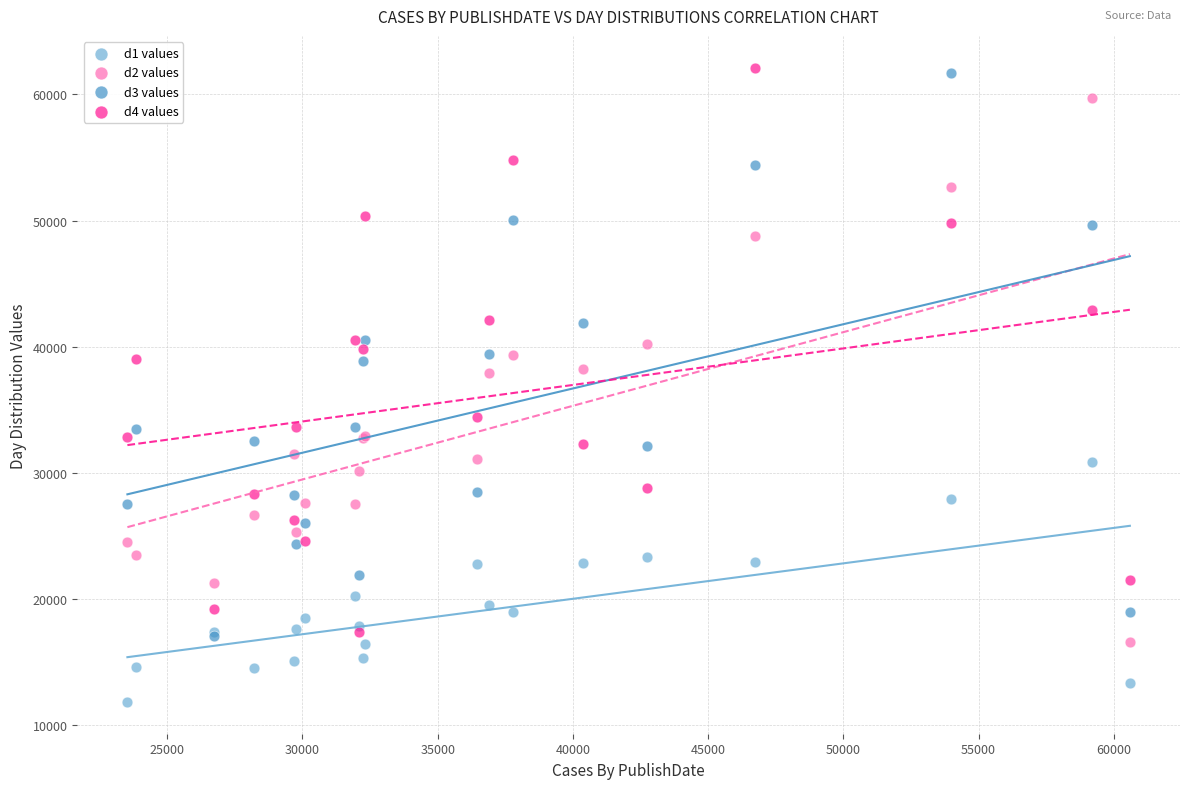

What are all the series names shown in the legend?

d1 values, d2 values, d3 values, d4 values